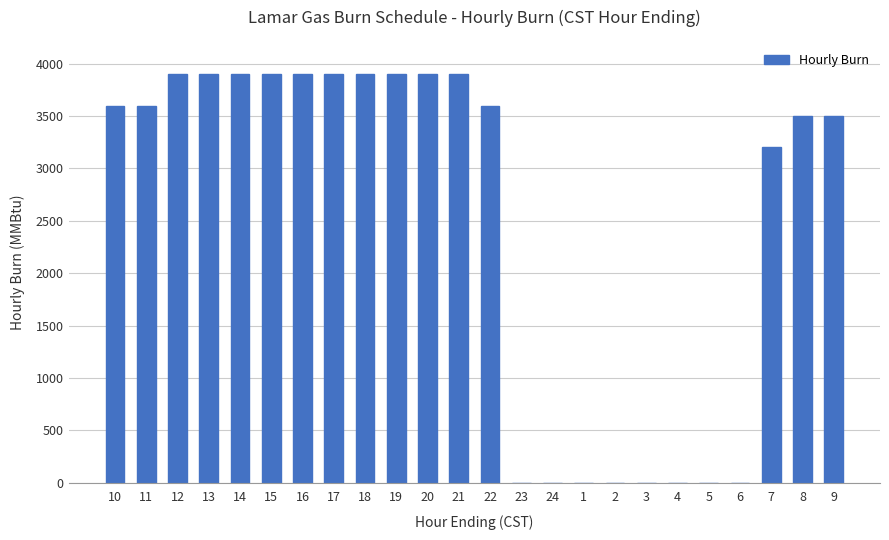

Are the bars grouped side by side (vs. stacked)?

No